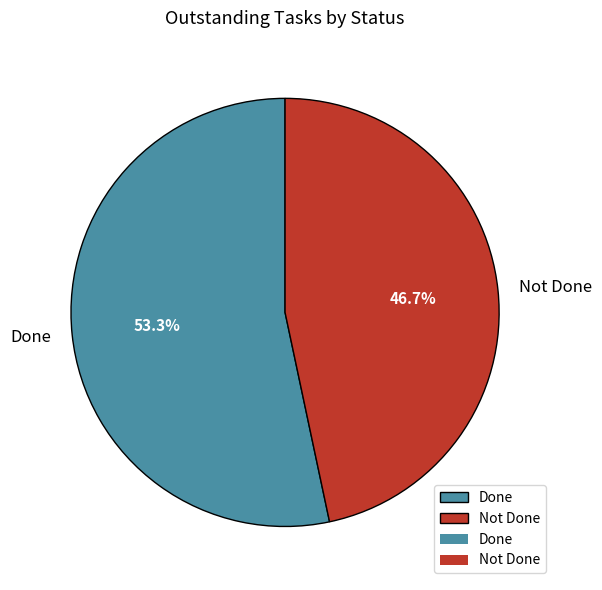

Rank the categories by value from highest to lowest.

Done, Not Done